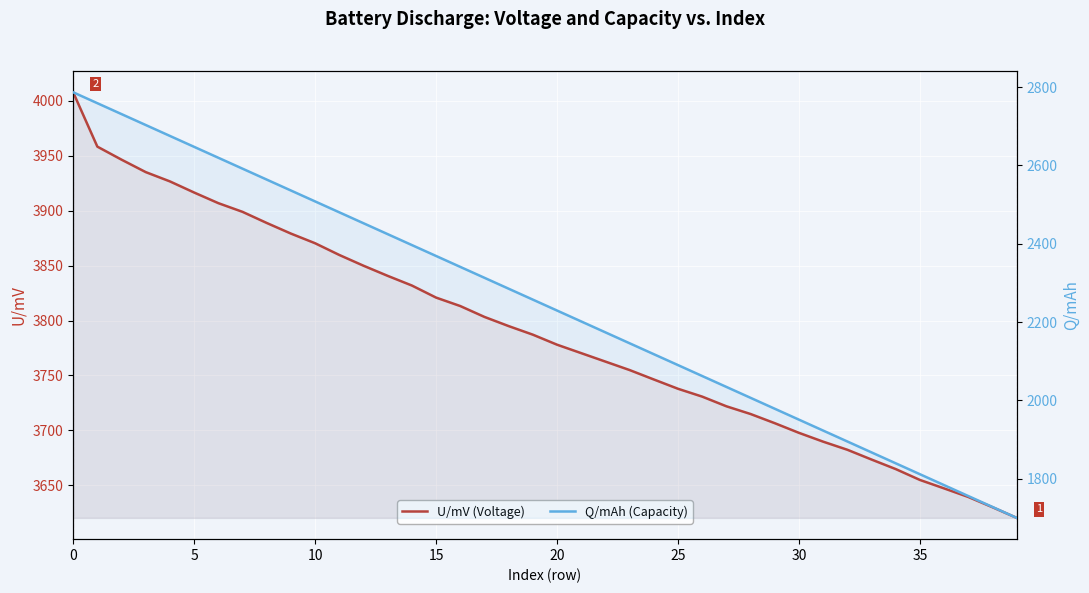

Which series has the widest spread of values?

Q/mAh (Capacity)